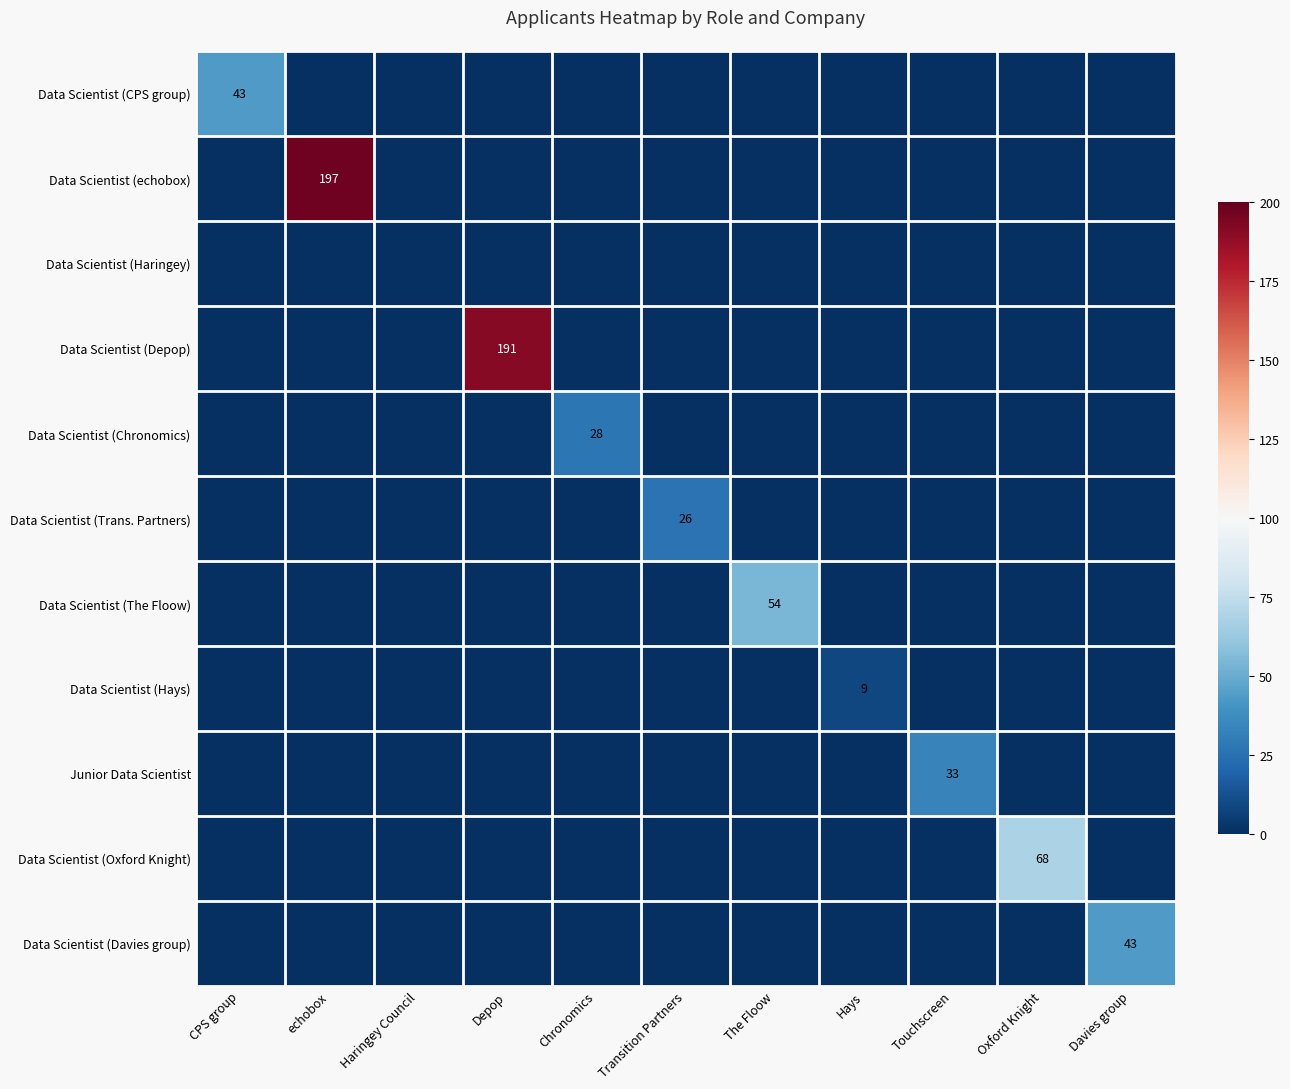

What is the total value across all series at Hays?

9